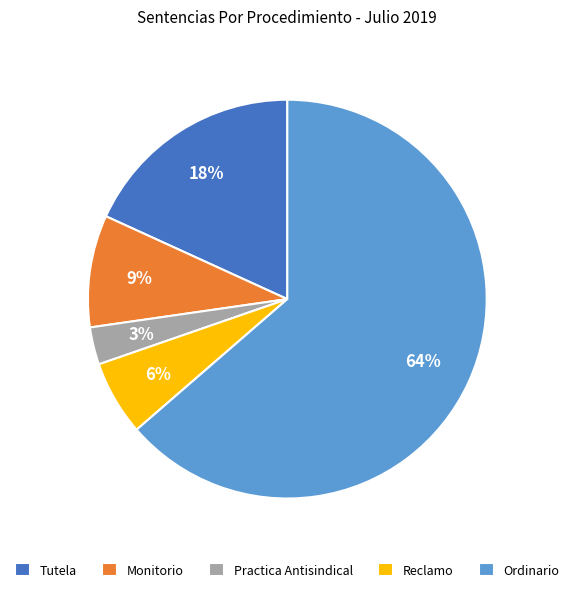

Count the number of slices in the pie.

5